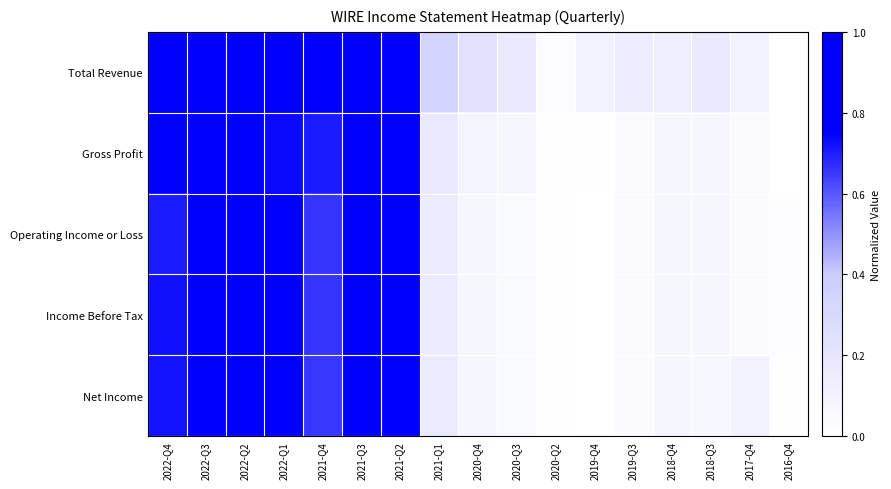

At how many categories does at least one series exceed 0?

17